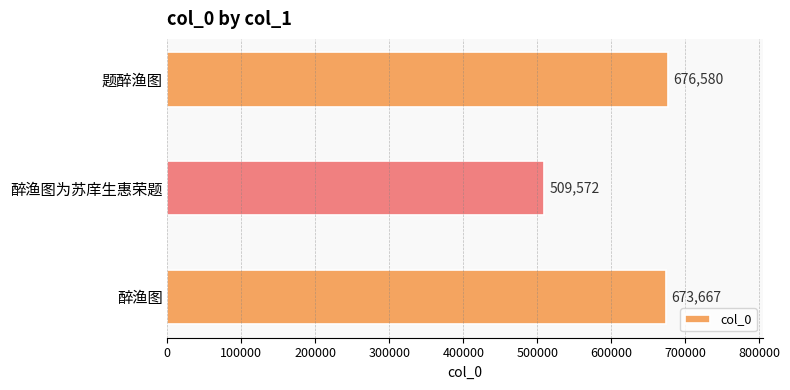

What is the difference between the maximum and second lowest values?

2913